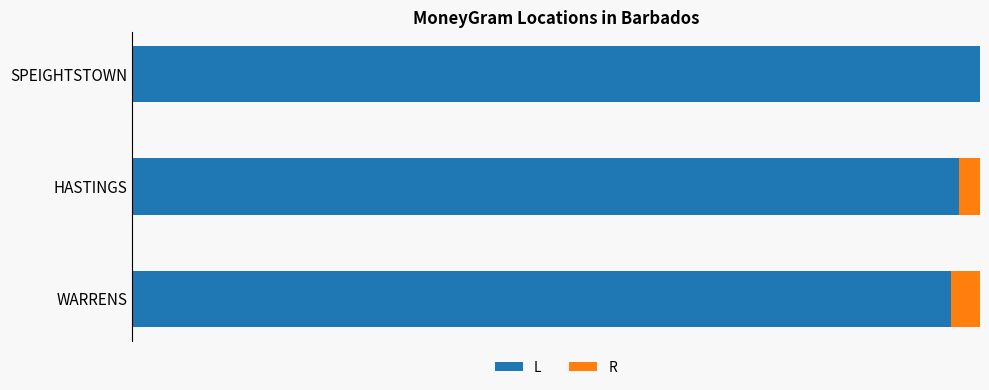

What are all the series names shown in the legend?

L, R